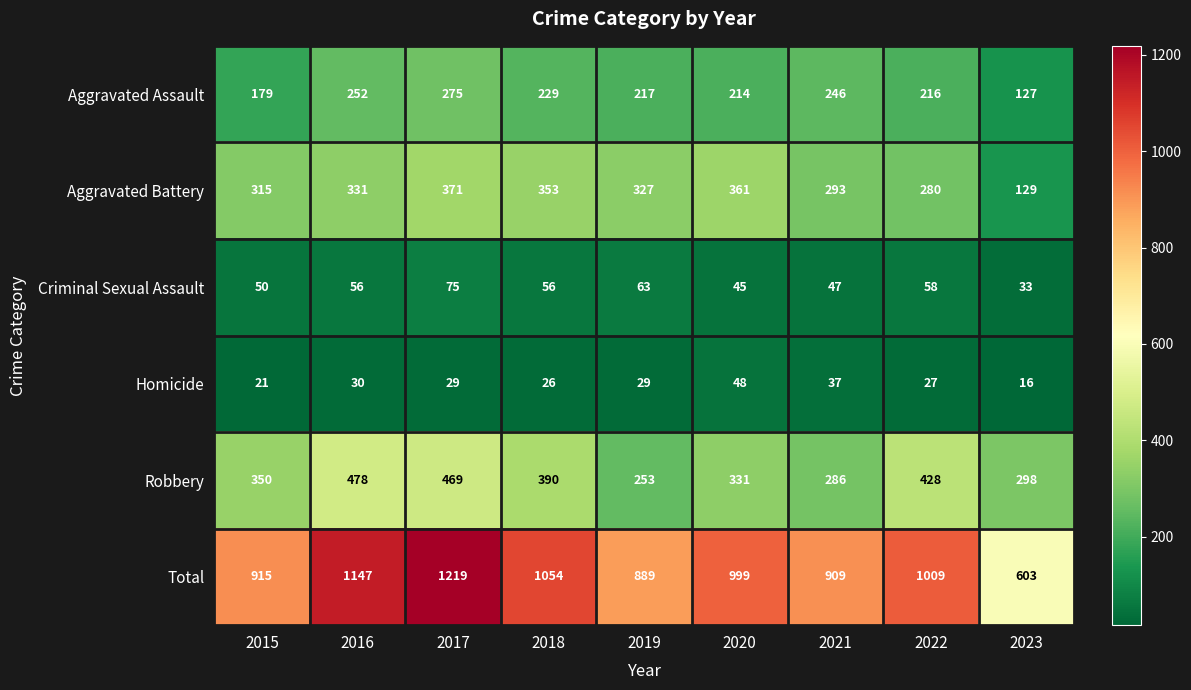

Which category has the lowest value in the Robbery series?

2019